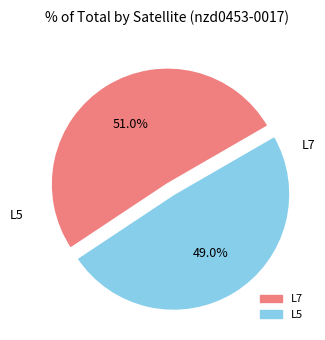

What is the smallest slice in the pie chart?

L5